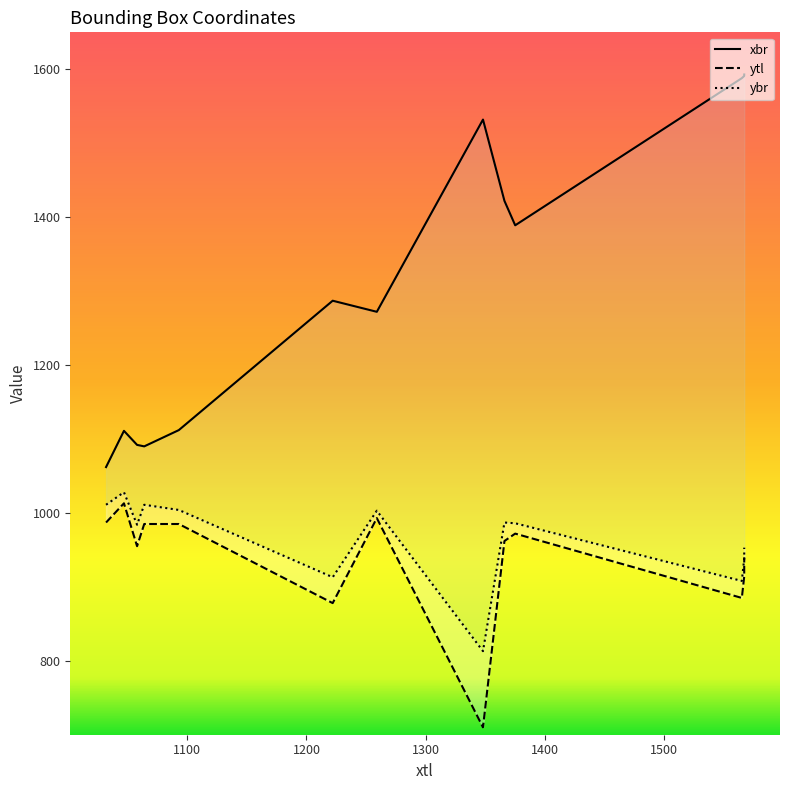

What is the label of the 2nd point from the left?

1100